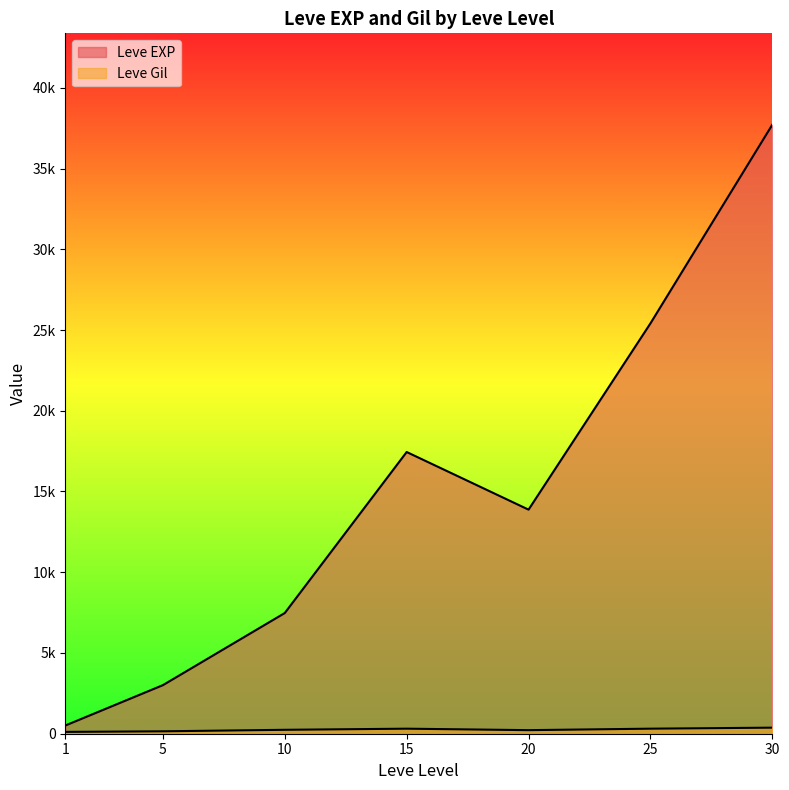

Does the chart display data point markers on the line(s)?

No